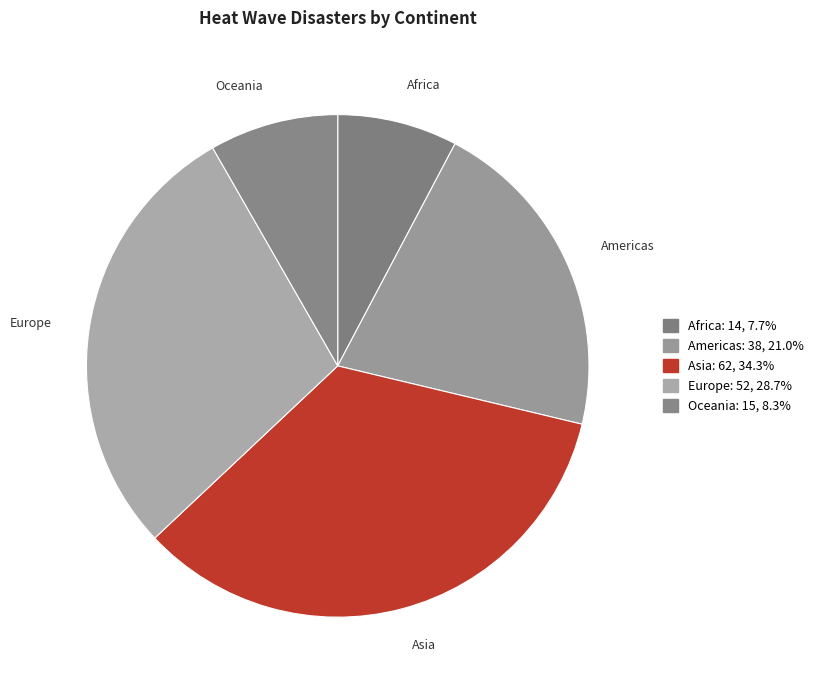

Is it true that Europe is 29% of the pie?

True